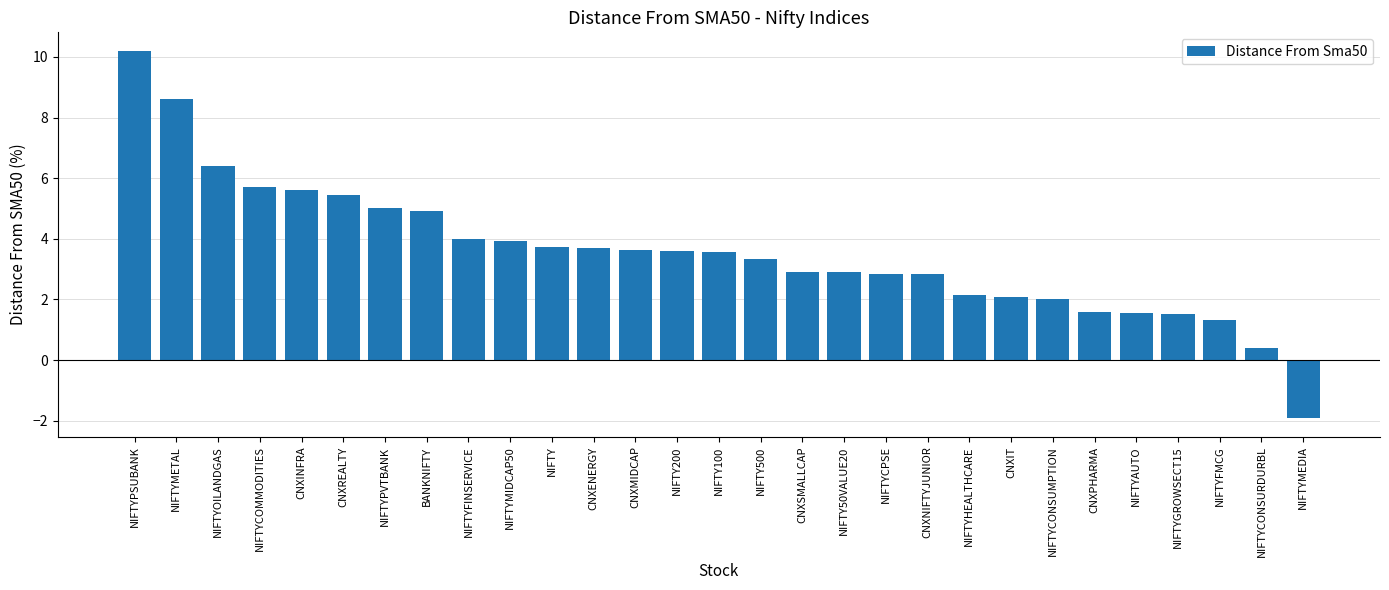

How many bars are there in total?

29